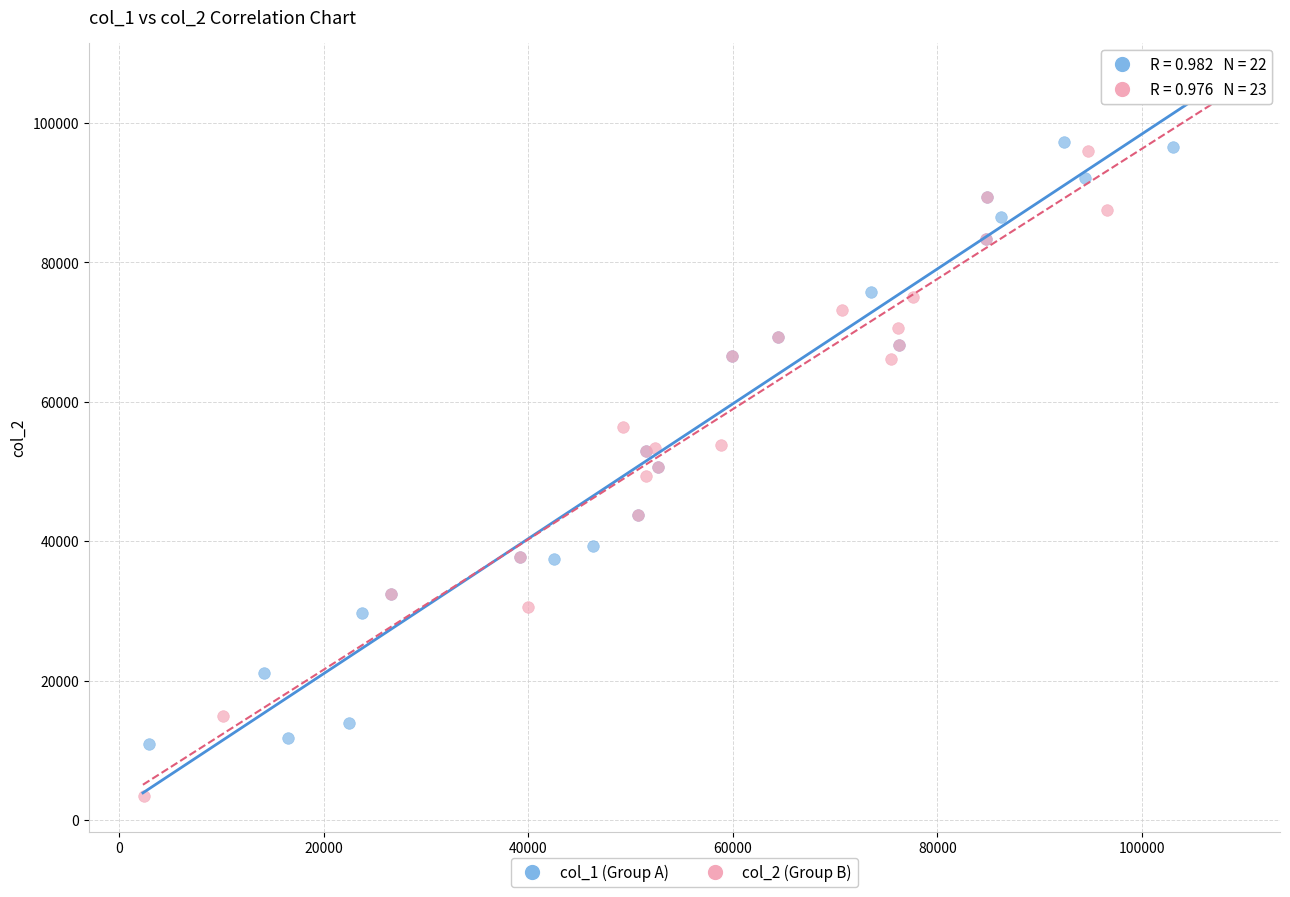

Which series has the largest Y range (max minus min)?

col_2 (Group B)